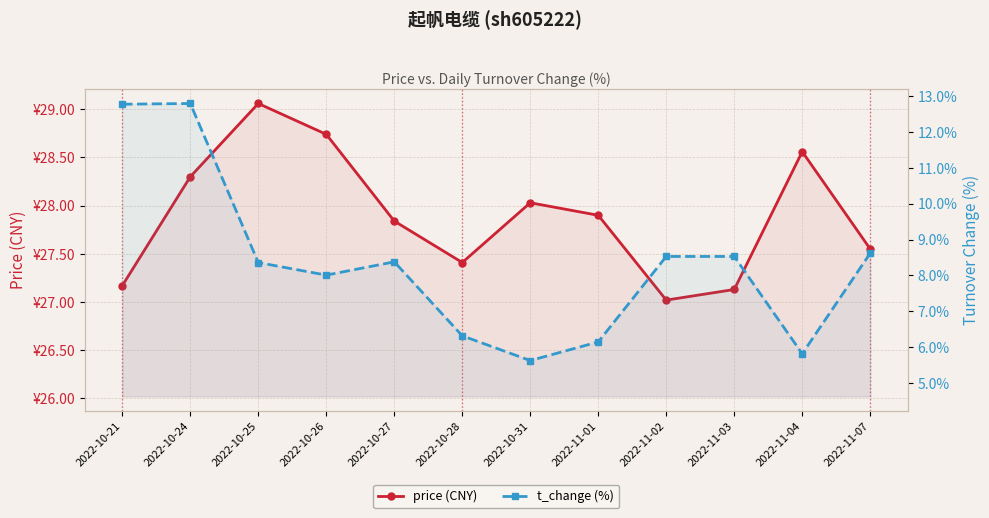

At which label does price (CNY) reach its minimum?

2022-11-02